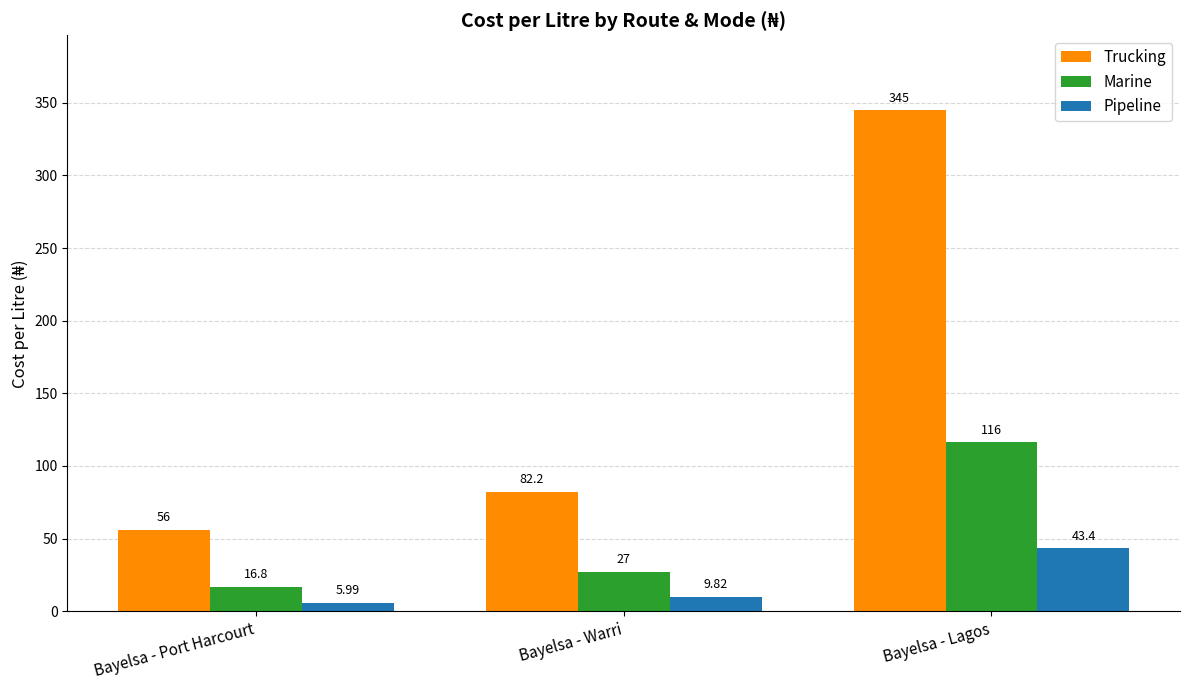

What is the average value of the Pipeline series?

19.7